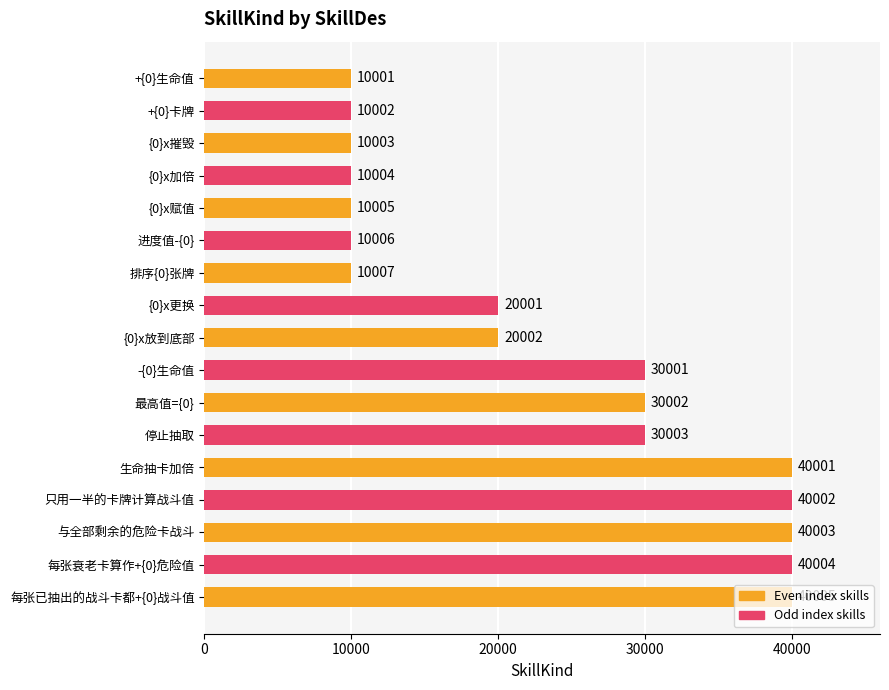

How many distinct data groups are displayed?

1